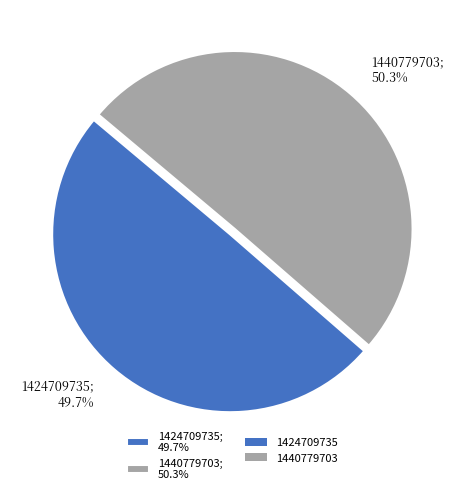

To the nearest percent, what is the average slice percentage?

50%